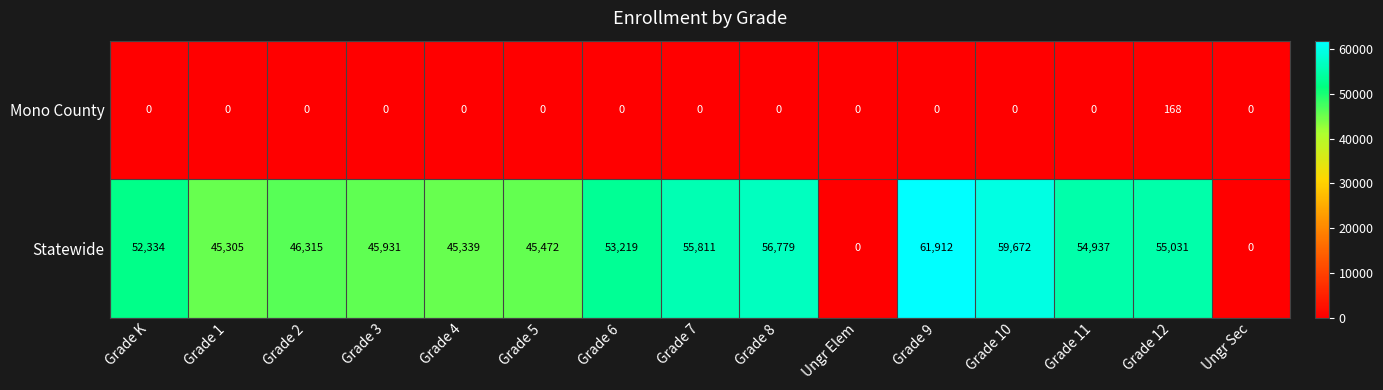

What is the difference between the Statewide values at Grade 3 and Grade K?

6403